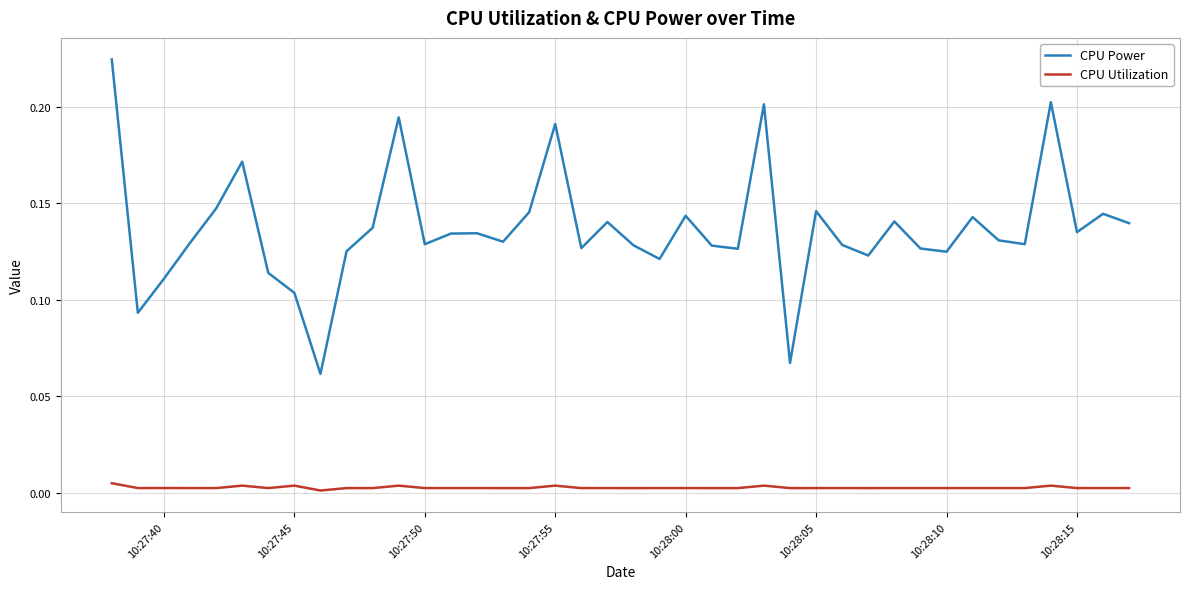

Rank the series by their average value, from highest to lowest.

CPU Power, CPU Utilization